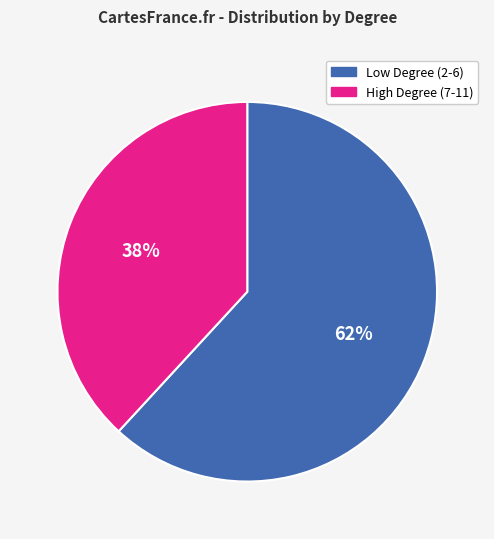

Rank the categories by value from lowest to highest.

High Degree (7-11), Low Degree (2-6)